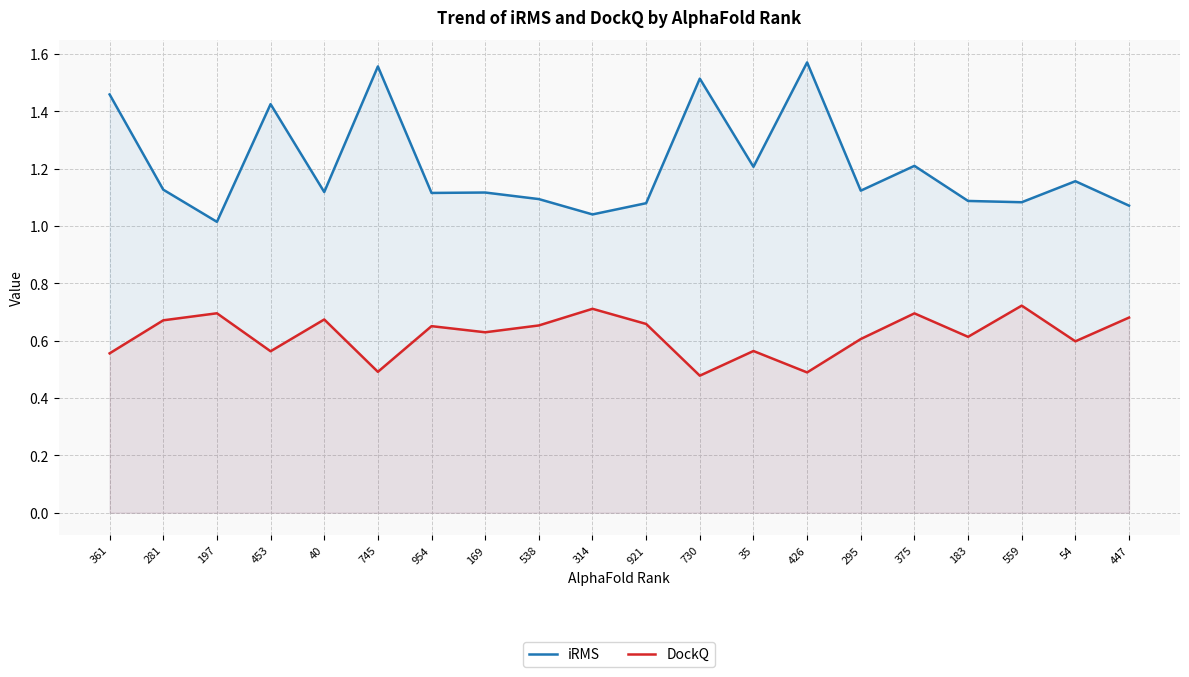

Is it true that iRMS equals 1.1 at 559?

True